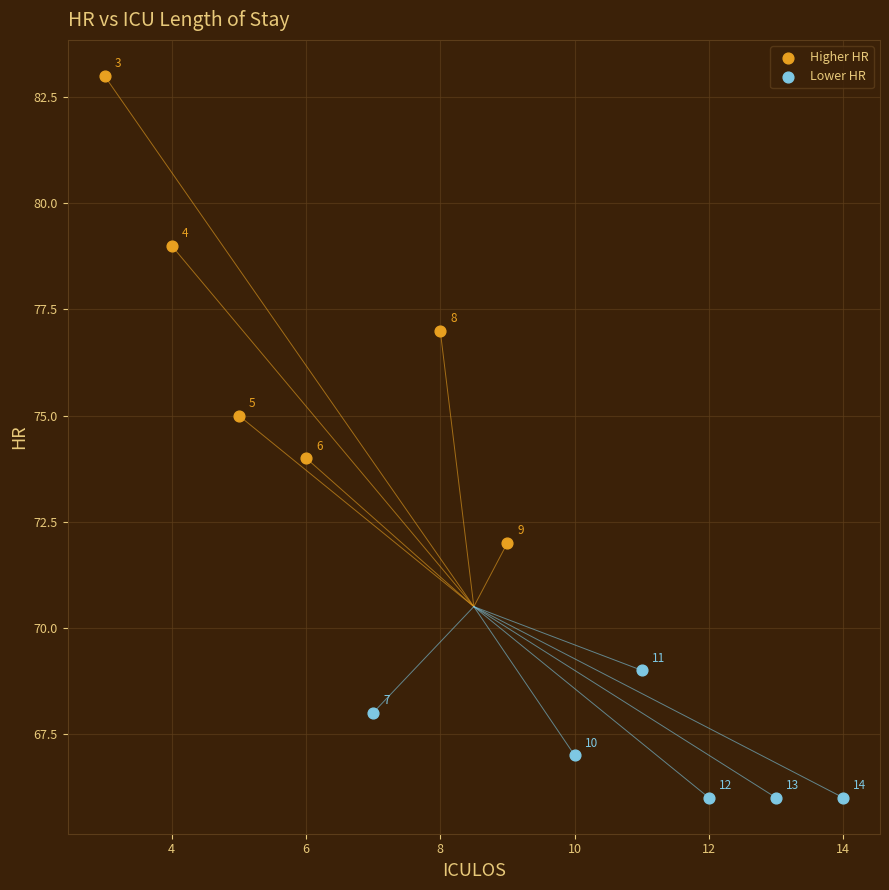

Which series contains the highest Y value?

Higher HR